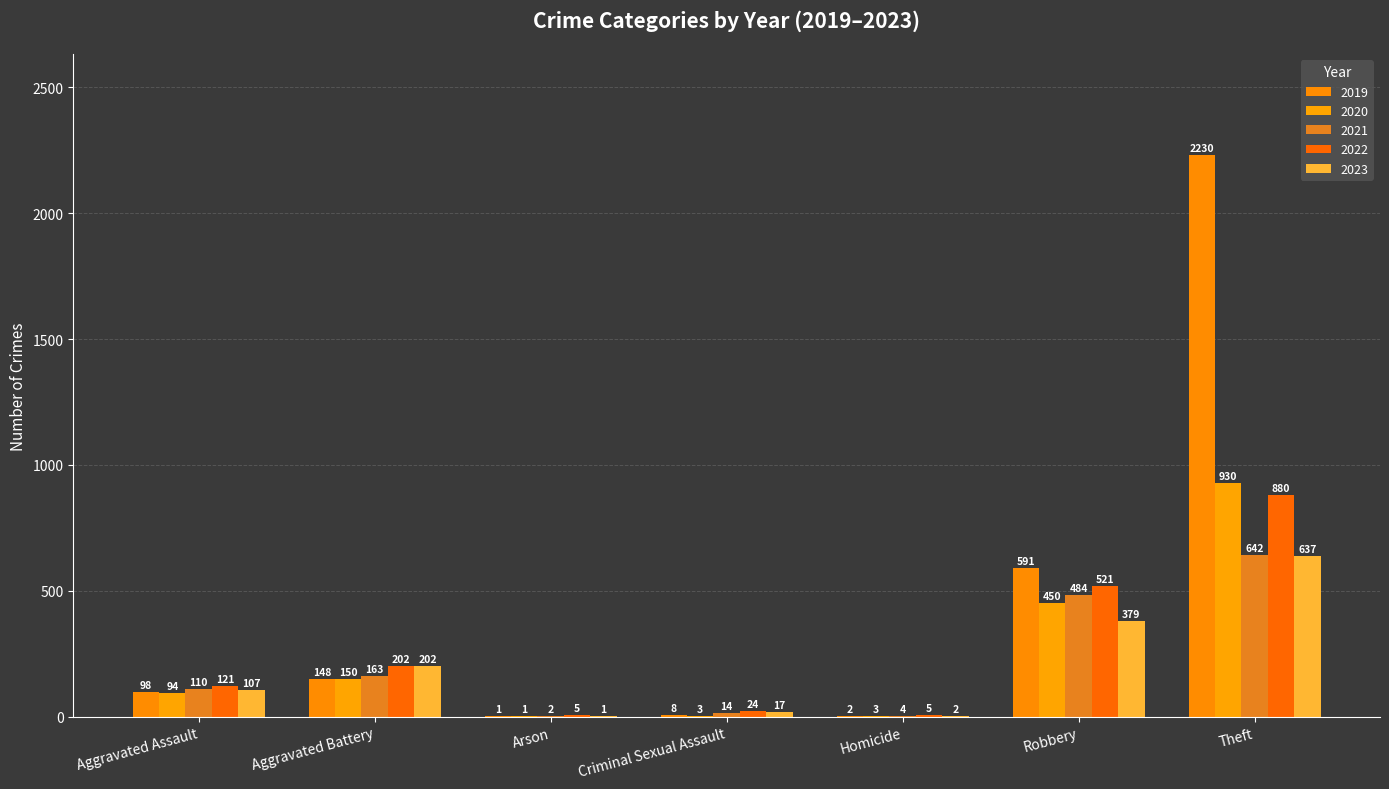

What is the sum of the 2022 values at Criminal Sexual Assault and Theft?

904